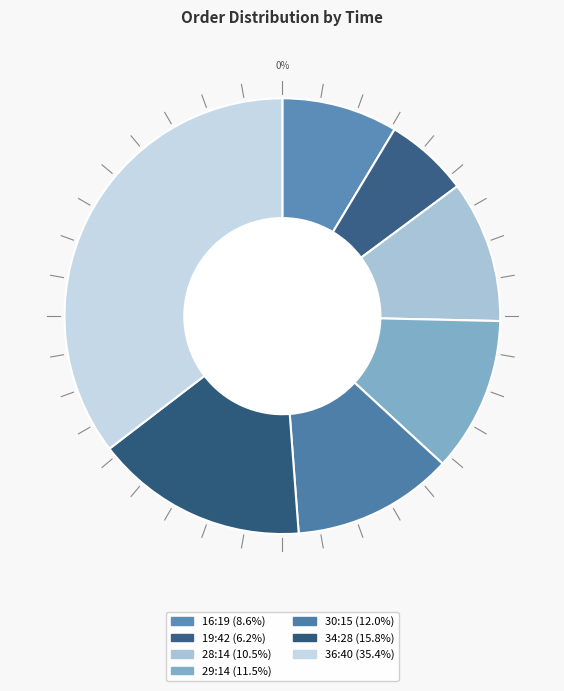

Count the number of slices in the pie.

9